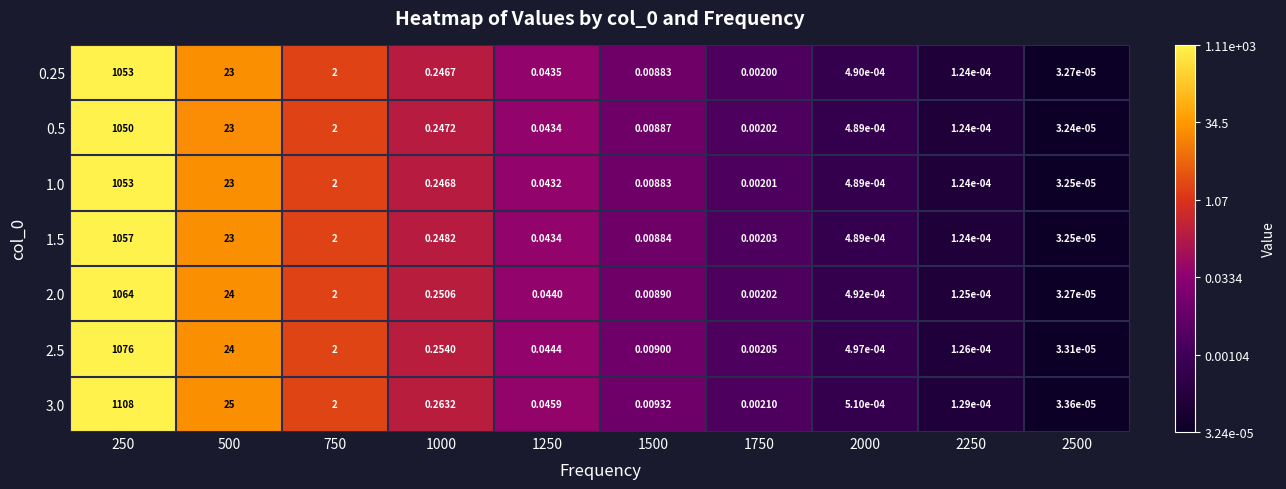

At which category is the sum across all series the highest?

250